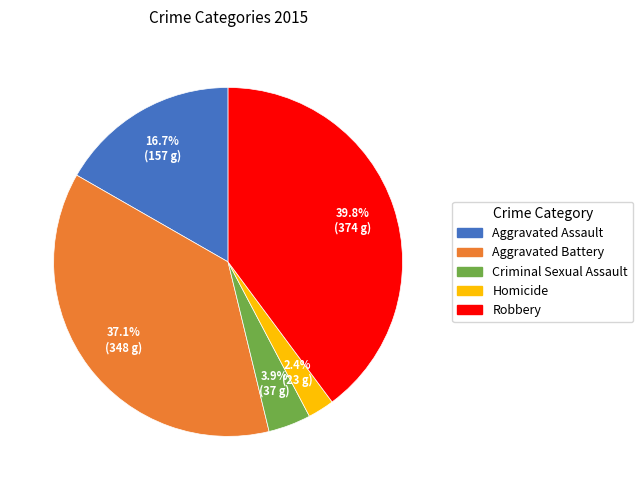

Rank the categories by value from highest to lowest.

Robbery, Aggravated Battery, Aggravated Assault, Criminal Sexual Assault, Homicide